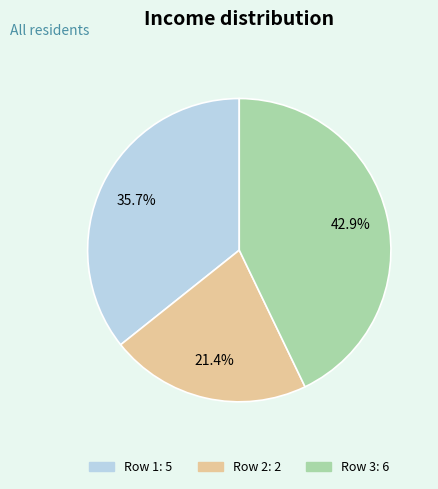

Does any single category account for the majority?

No